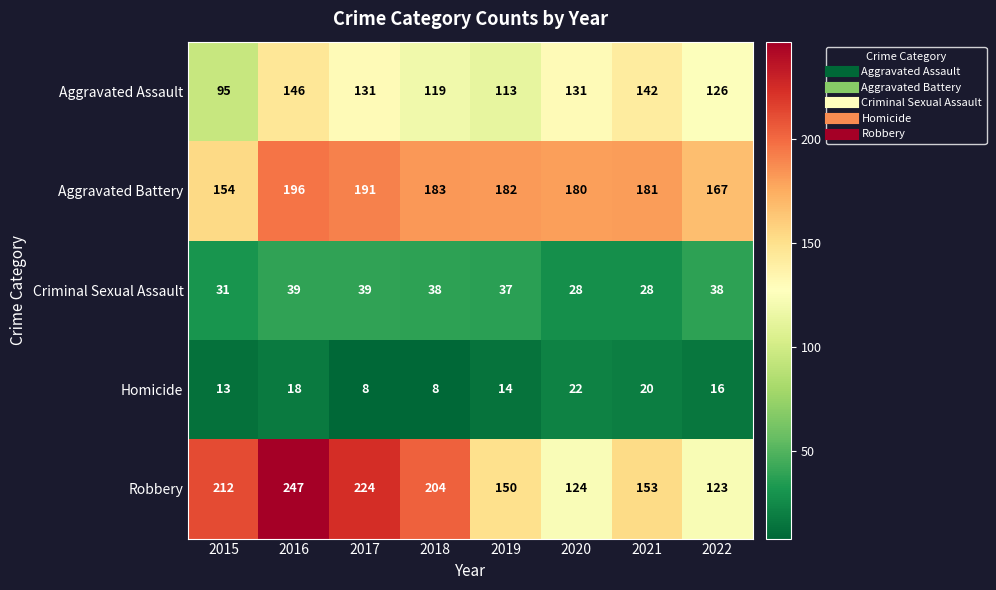

What value does the Robbery series have at 2021?

153